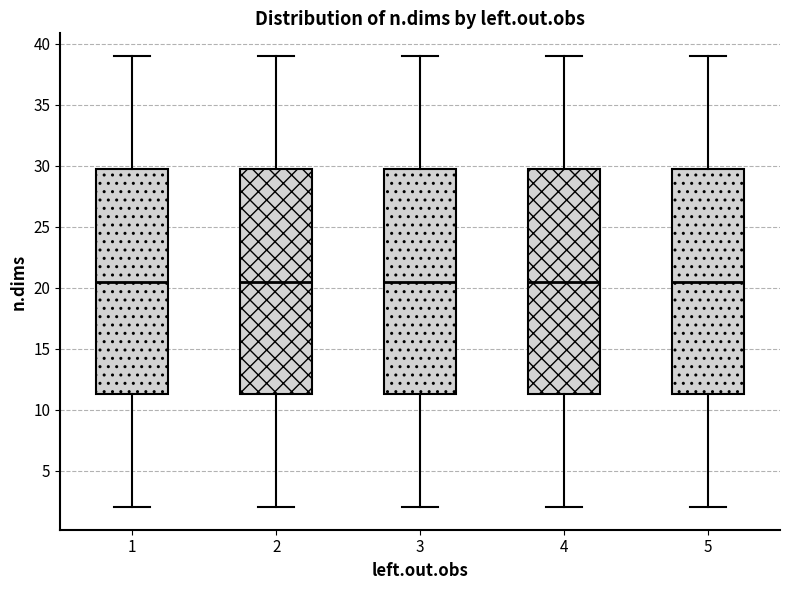

Reading left to right, transcribe this box plot: for each box, give where its median line is, the range the box spans, and where its two whiskers end, as read against the y-axis. The values are not printed on the chart, so give them approximately, as read against the axis.

1: median 20.5, box 11.5 to 30.0, whiskers 2.0 to 39.0
2: median 20.5, box 11.5 to 30.0, whiskers 2.0 to 39.0
3: median 20.5, box 11.5 to 30.0, whiskers 2.0 to 39.0
4: median 20.5, box 11.5 to 30.0, whiskers 2.0 to 39.0
5: median 20.5, box 11.5 to 30.0, whiskers 2.0 to 39.0